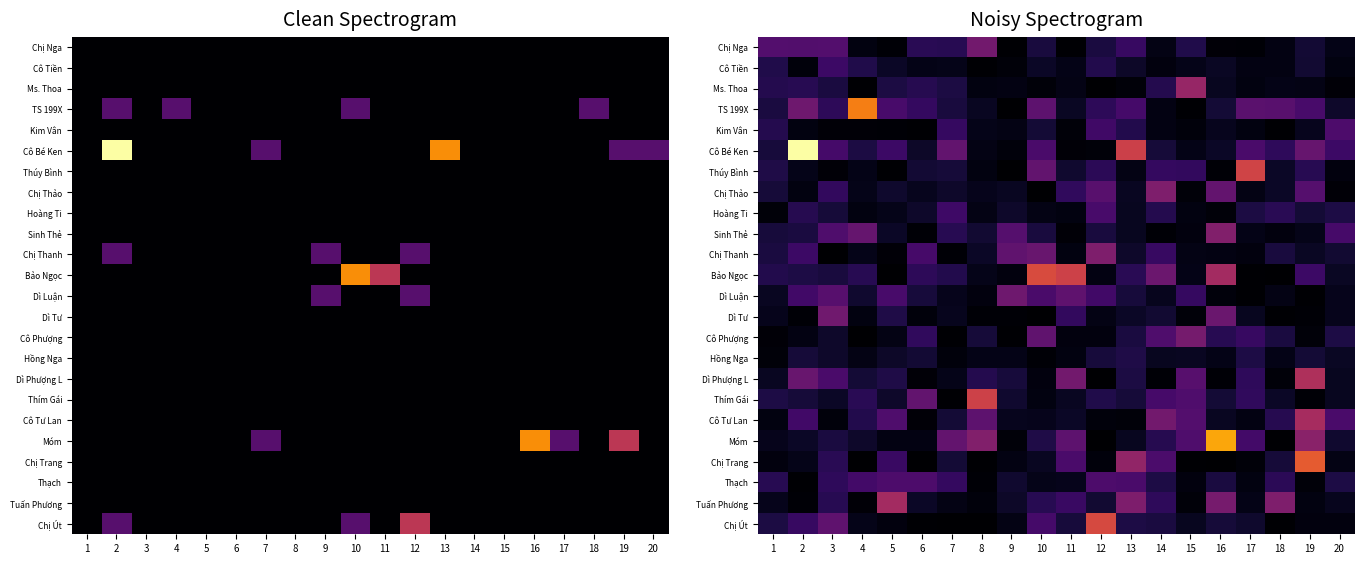

Which series has the largest total across all categories?

Cô Bé Ken